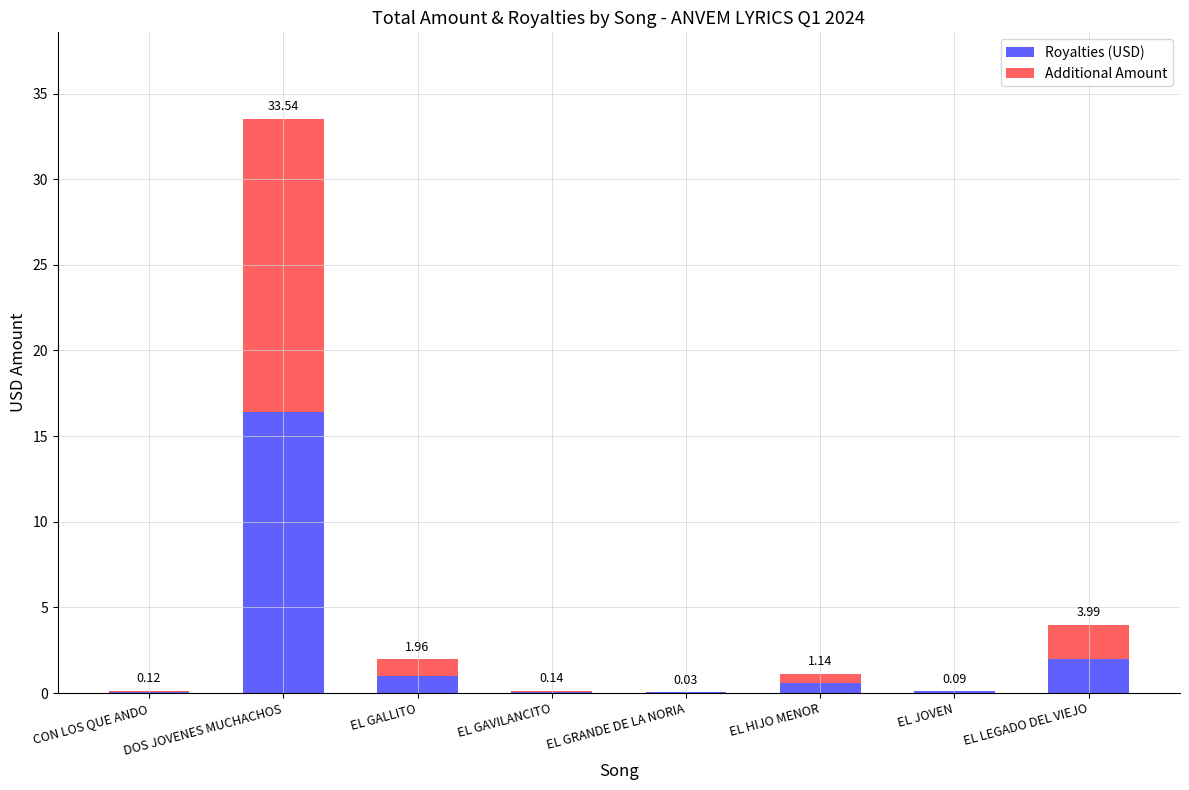

At which category is the sum across all series the highest?

DOS JOVENES MUCHACHOS